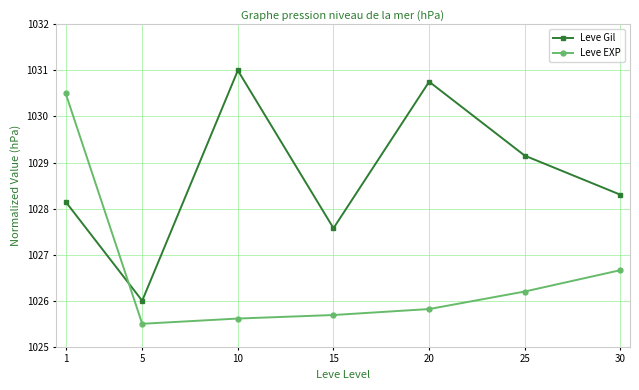

Which series changed the most between 1 and 15?

Leve EXP